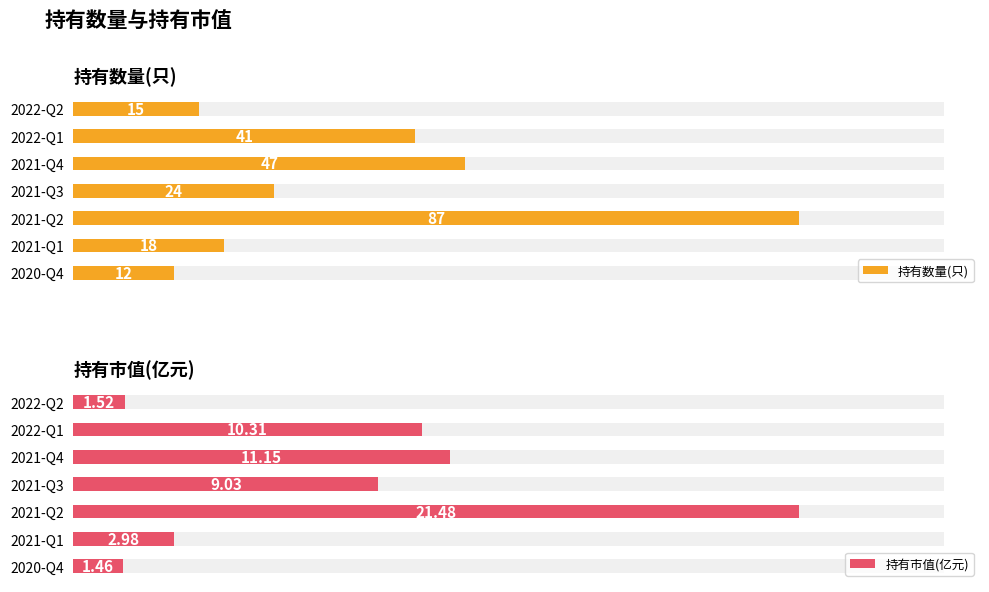

What are all the series names shown in the legend?

持有数量(只), 持有市值(亿元)